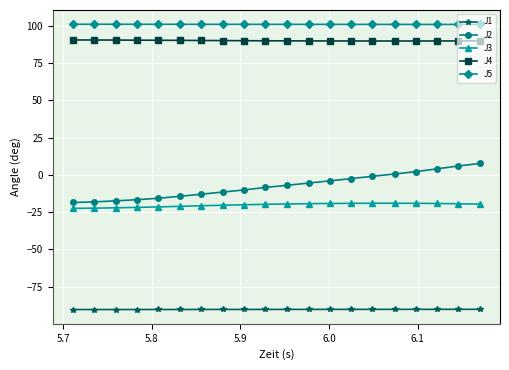

List the series in order of their peak value, highest first.

J5, J4, J2, J3, J1